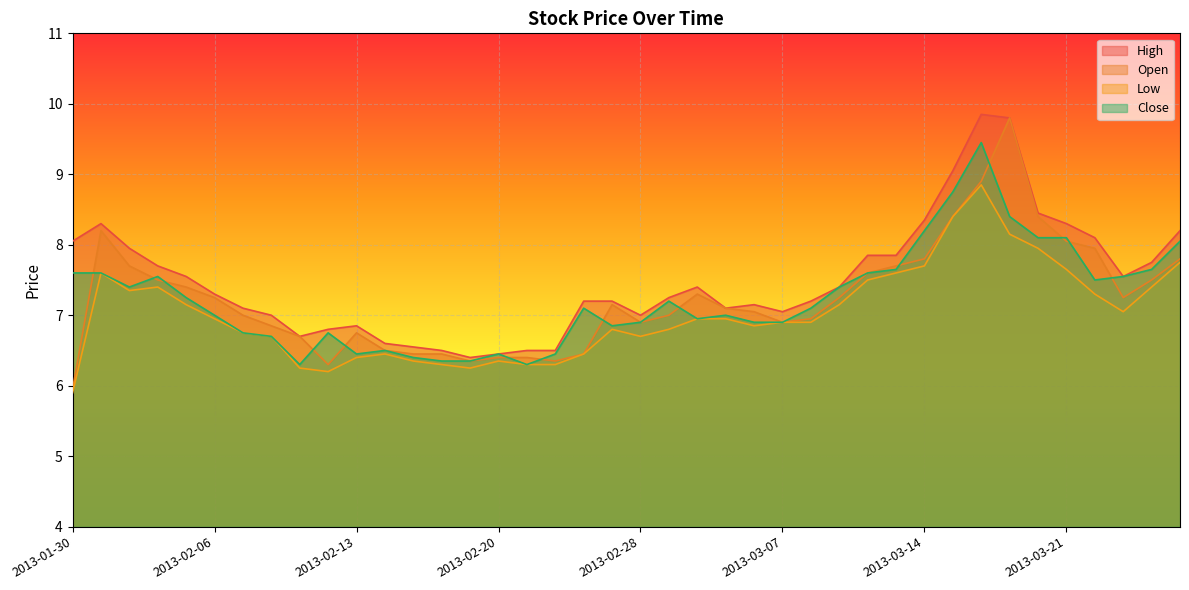

At which label does Low first exceed 6?

2013-01-31